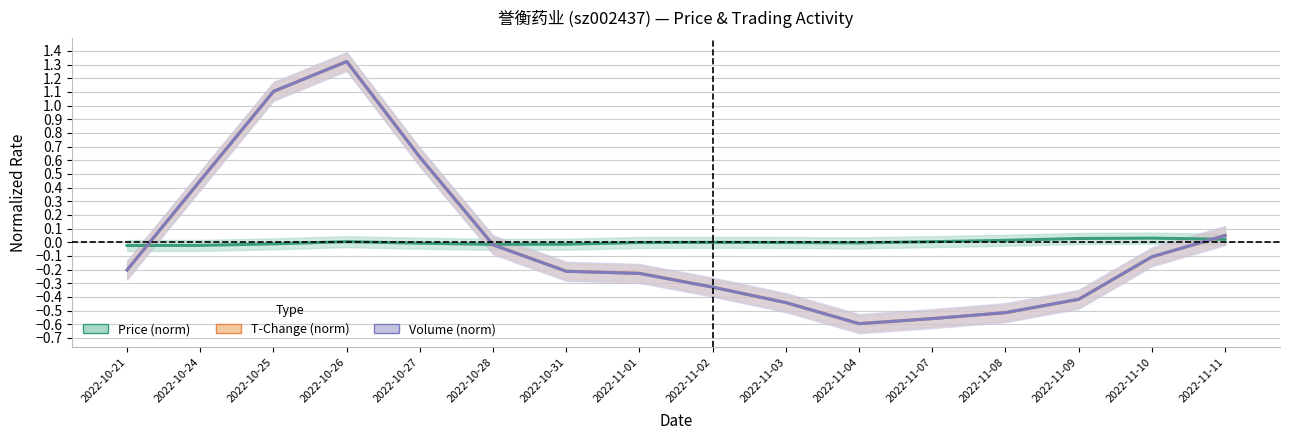

What is the highest value of the t_change_line series?

1.3